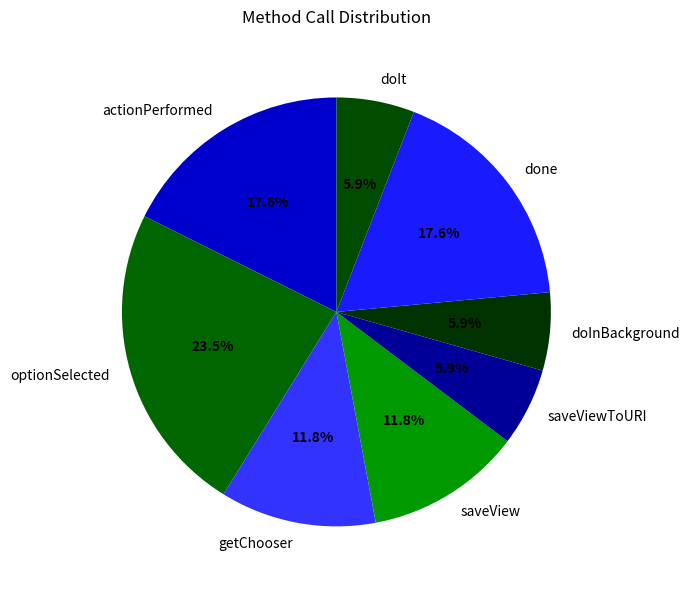

What percentage is the done slice, to the nearest percent?

18%